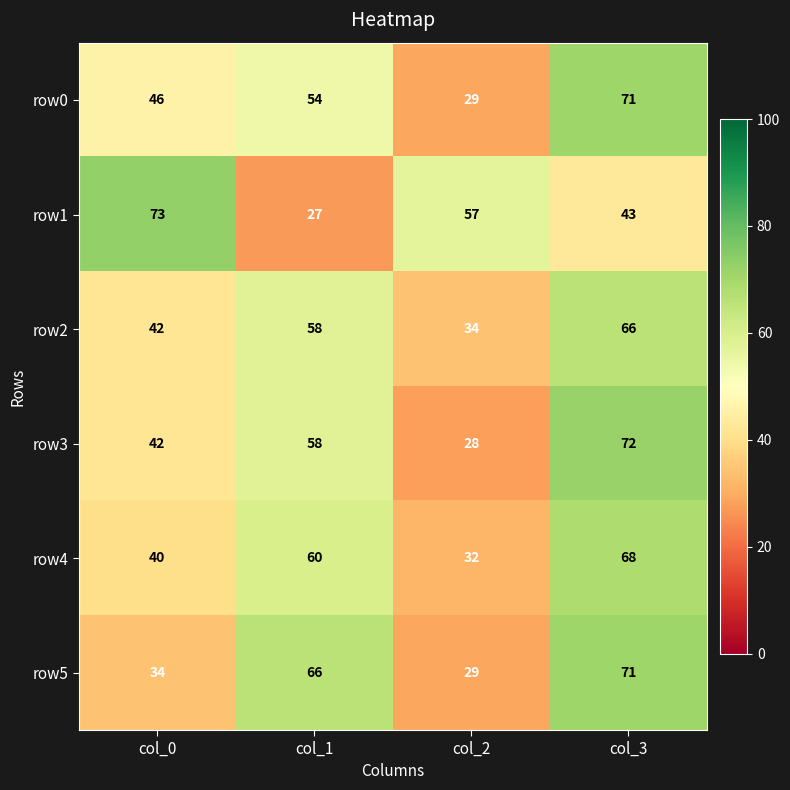

Reading left to right, what are all the values shown in this chart?

row0: 46	54	29	71
row1: 73	27	57	43
row2: 42	58	34	66
row3: 42	58	28	72
row4: 40	60	32	68
row5: 34	66	29	71